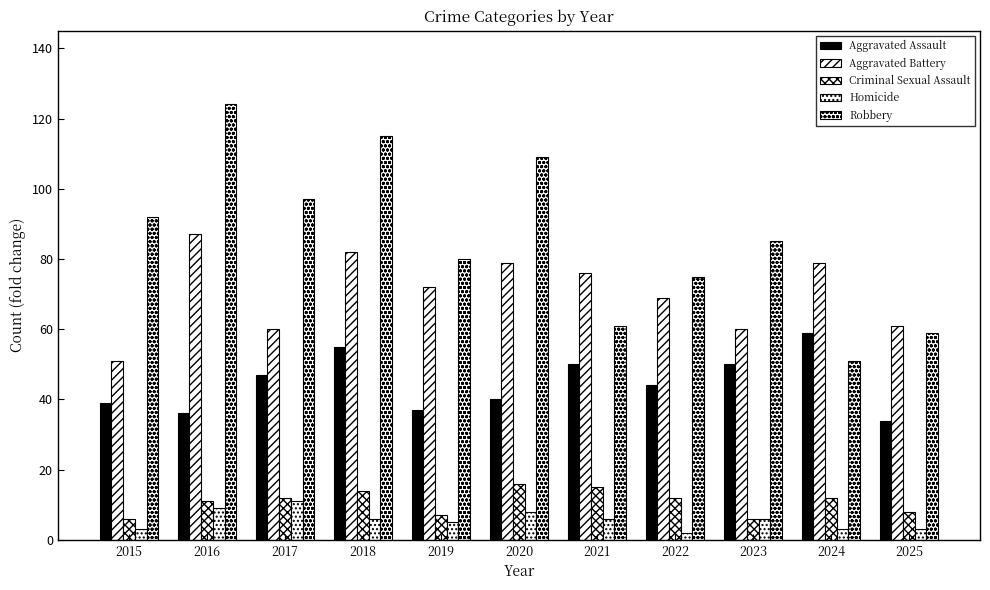

What is the difference between the maximum and second lowest values in the Criminal Sexual Assault series?

10